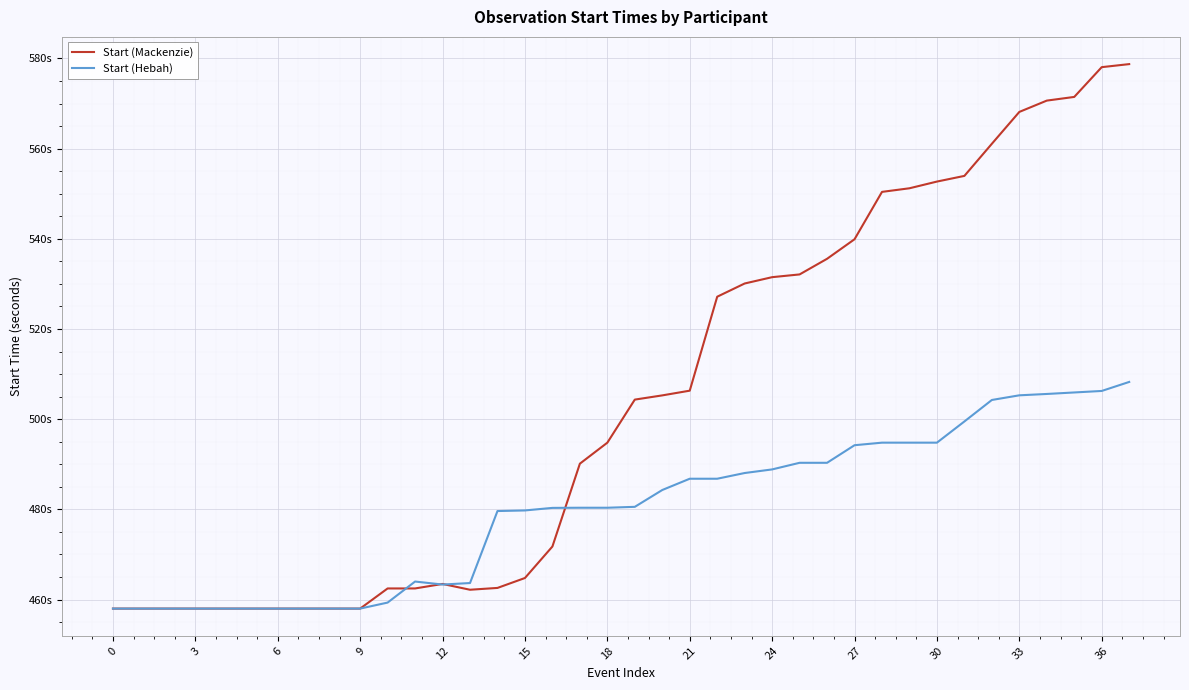

Which series has the largest range (max minus min)?

Start (Mackenzie)